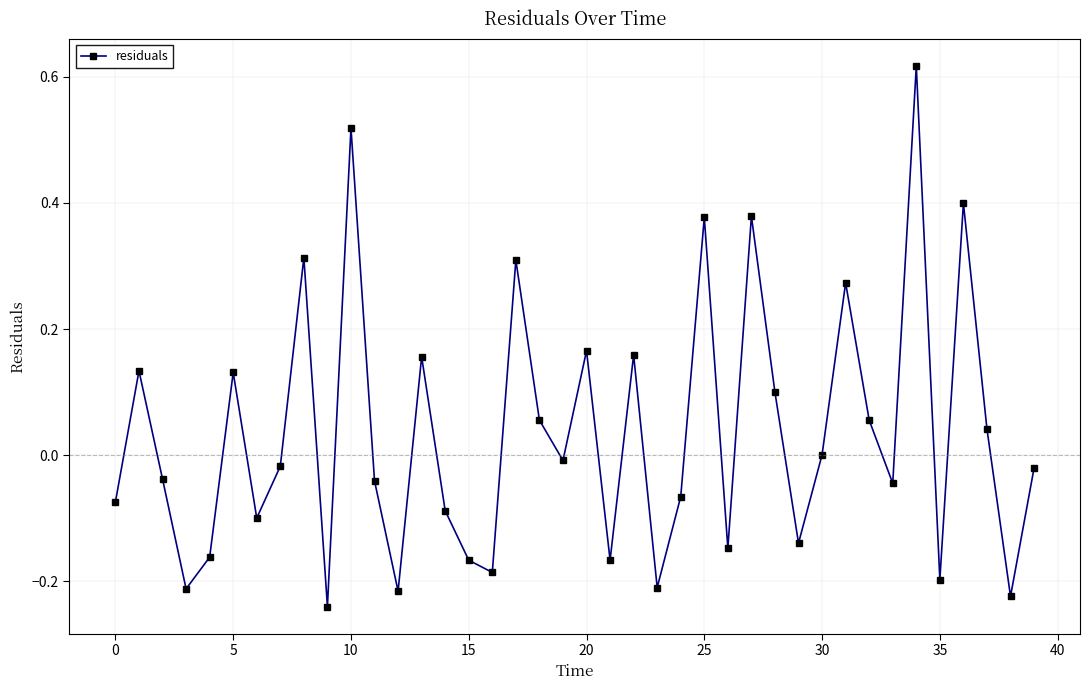

How many interior local valleys (lower than both neighbors) does the data have?

13